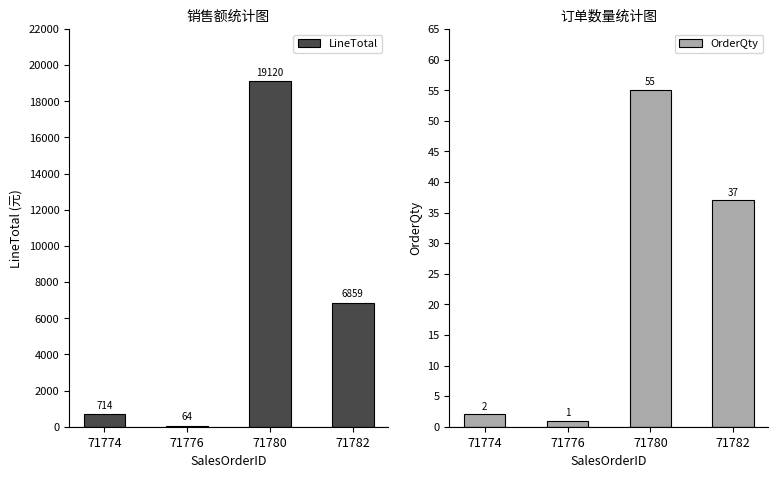

Between 71780 and 71782, which is larger?

71780